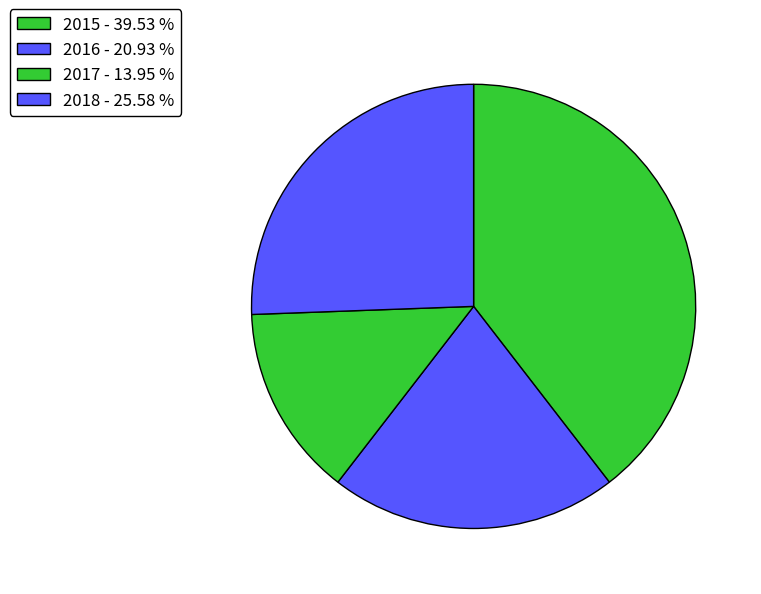

Is the sum of 2015 and 2018 greater than half?

Yes